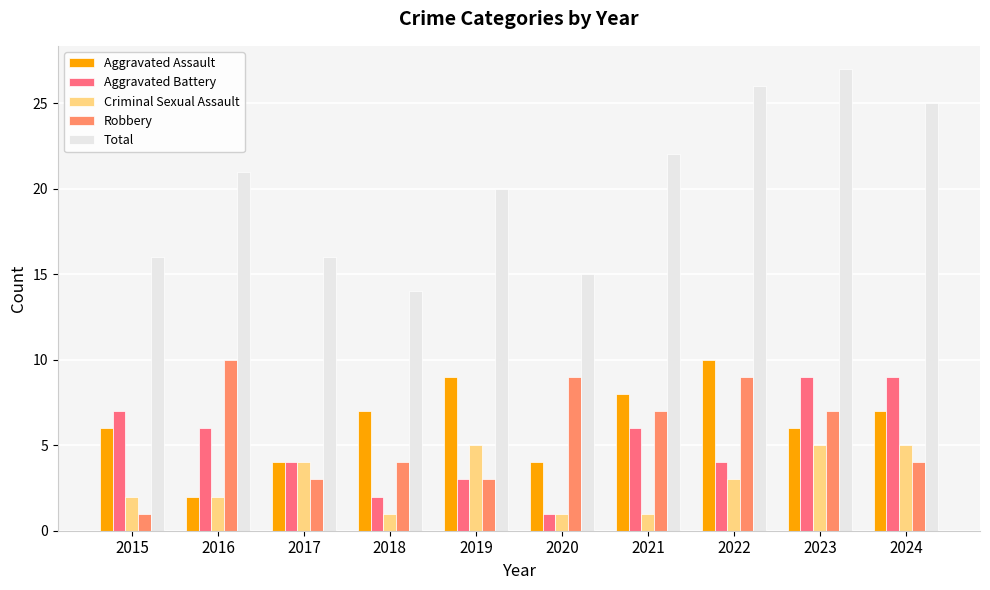

What is the total value across all series at 2020?

30